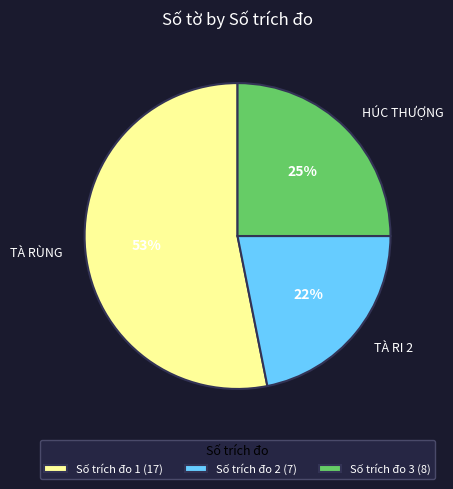

Is it true that TÀ RÙNG is 41% of the pie?

False